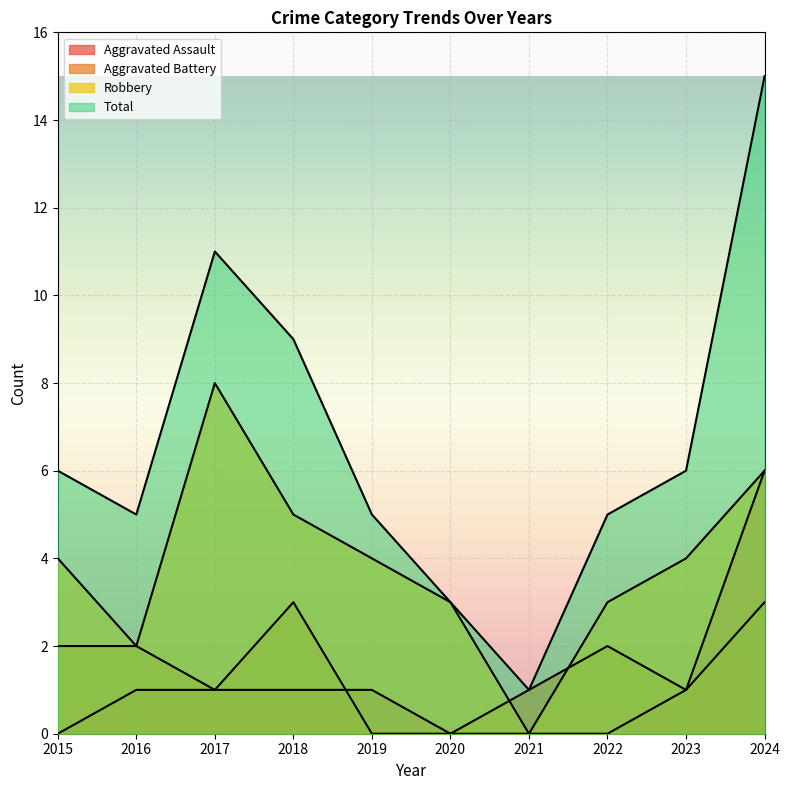

Rank the series at 2016 from lowest to highest value.

Aggravated Assault, Aggravated Battery, Robbery, Total